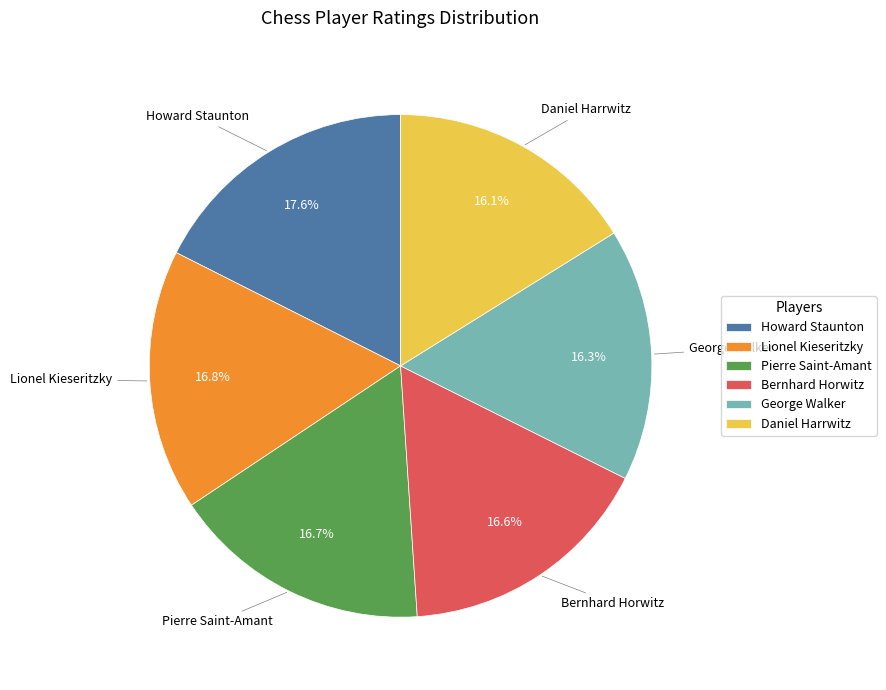

To the nearest percent, what portion does Bernhard Horwitz represent?

17%